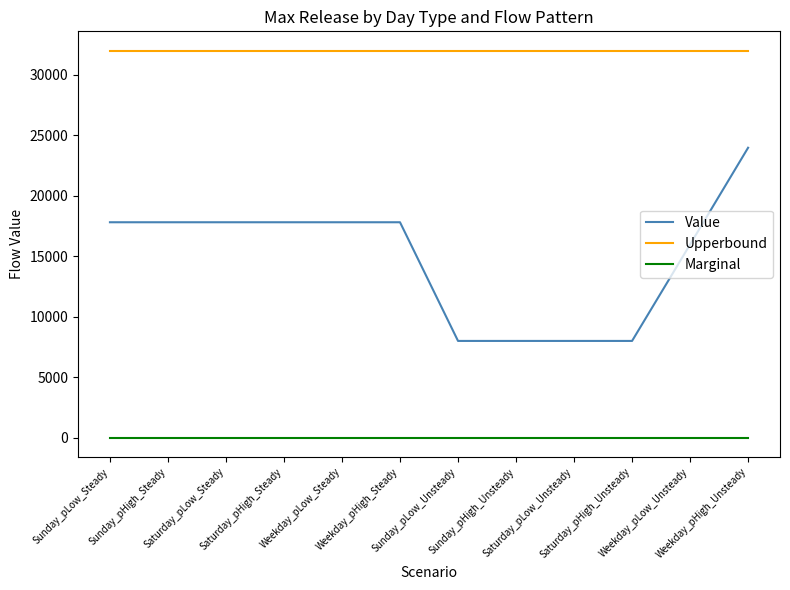

What is the sum of the Upperbound values at Saturday_pHigh_Steady and Weekday_pLow_Steady?

64000.0